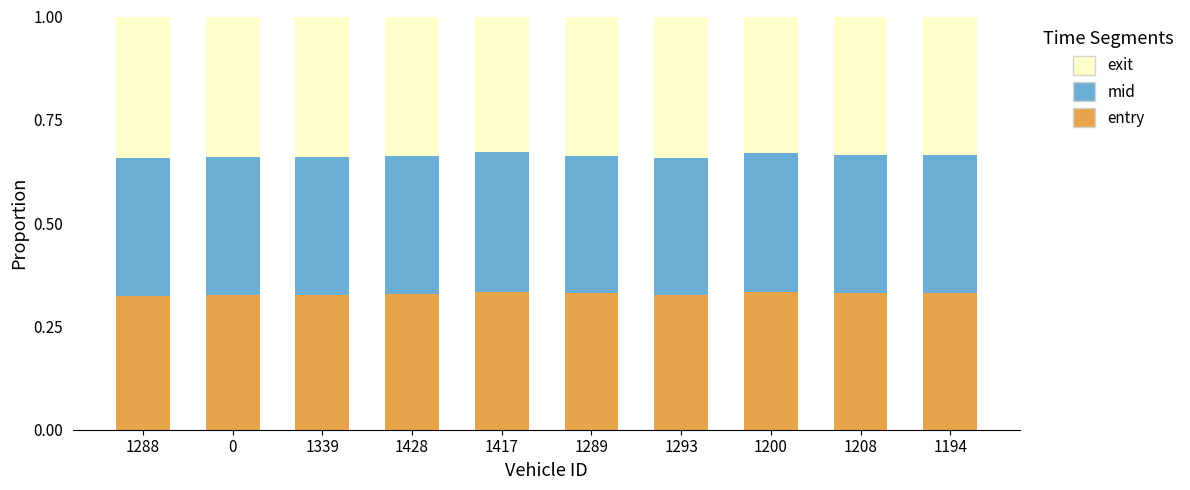

Are the bars grouped side by side (vs. stacked)?

No